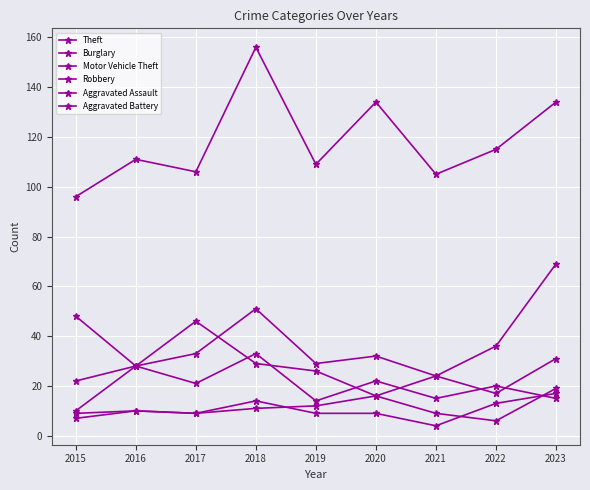

How many categories are shown in the chart?

9